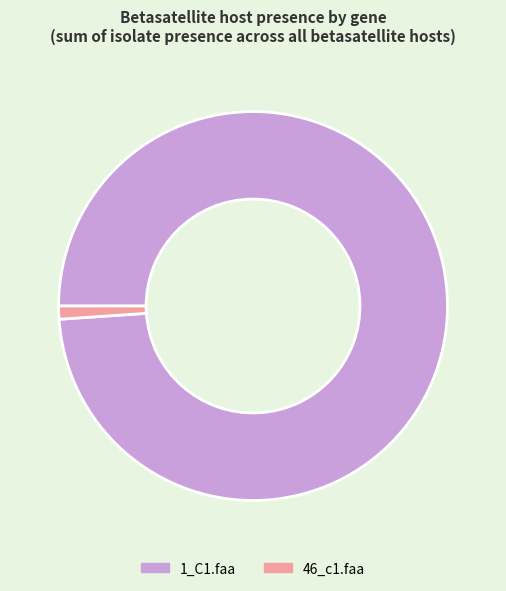

How many segments does this pie chart have?

2